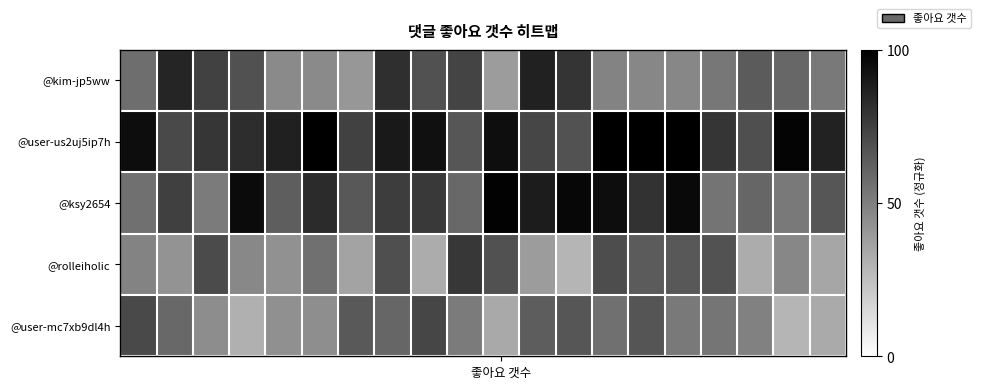

Reading left to right, transcribe all the data shown in this chart.

@kim-jp5ww: 0.6	0.9	0.7	0.7	0.5	0.5	0.4	0.8	0.7	0.7	0.4	0.9	0.8	0.5	0.5	0.5	0.5	0.6	0.6	0.5
@user-us2uj5ip7h: 0.9	0.7	0.8	0.8	0.9	1.0	0.7	0.9	0.9	0.7	0.9	0.7	0.7	1.0	1.0	1.0	0.8	0.7	1.0	0.9
@ksy2654: 0.6	0.7	0.5	1.0	0.6	0.8	0.7	0.8	0.8	0.6	1.0	0.9	1.0	0.9	0.8	1.0	0.5	0.6	0.5	0.7
@rolleiholic: 0.5	0.4	0.7	0.5	0.4	0.6	0.4	0.7	0.3	0.8	0.7	0.4	0.3	0.7	0.6	0.7	0.7	0.3	0.5	0.3
@user-mc7xb9dl4h: 0.7	0.6	0.4	0.3	0.4	0.4	0.6	0.6	0.7	0.5	0.3	0.6	0.7	0.6	0.7	0.5	0.5	0.5	0.3	0.3